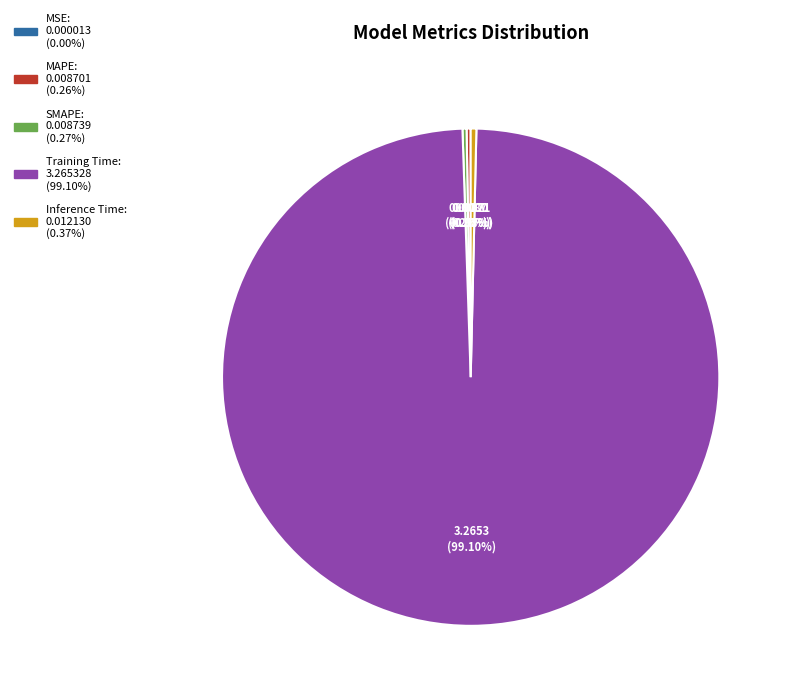

Is it true that Inference Time is 7% of the pie?

False